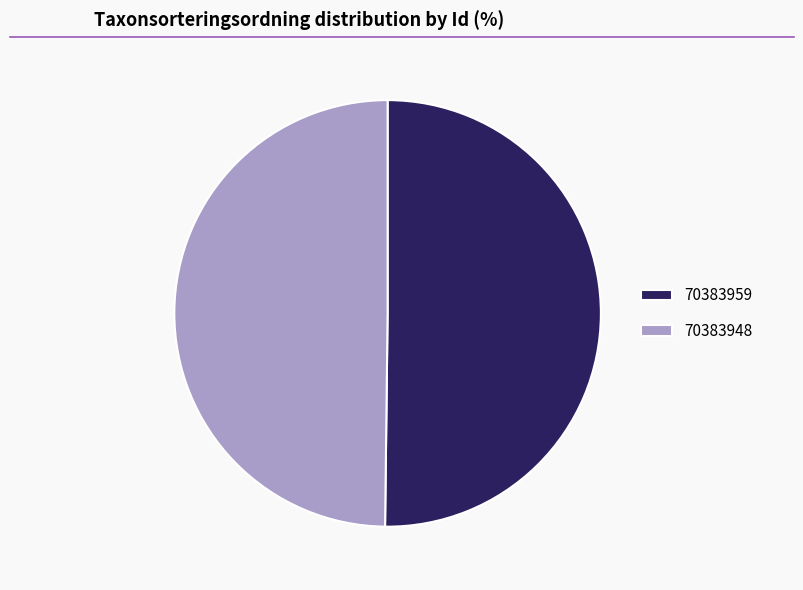

How many slices are in this pie chart?

2